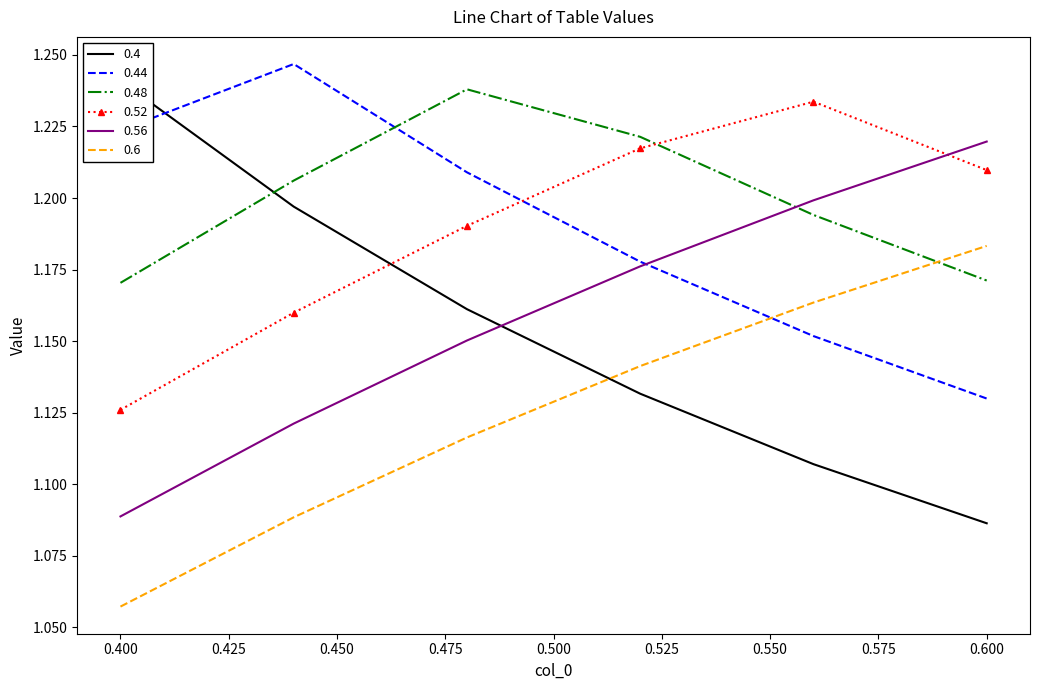

What is the sum of all 0.4 values?

6.9